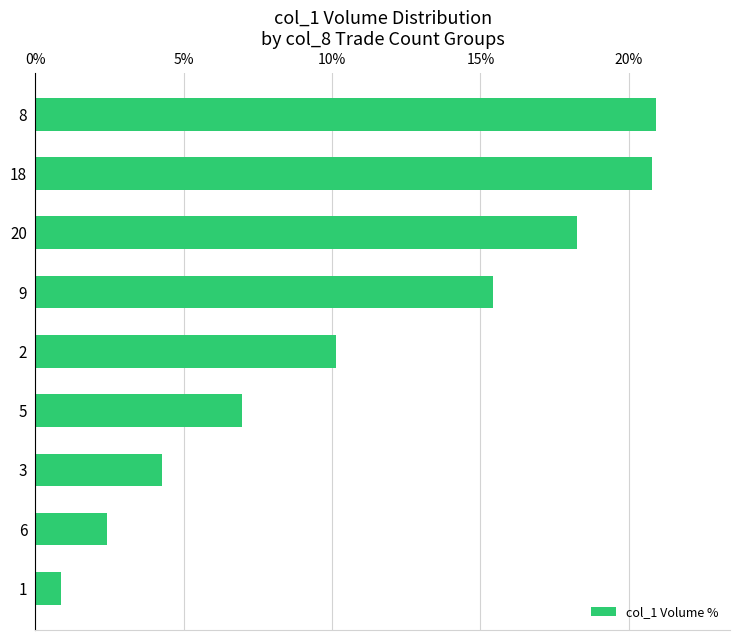

What is the change in value from 18 to 2?

-10.6